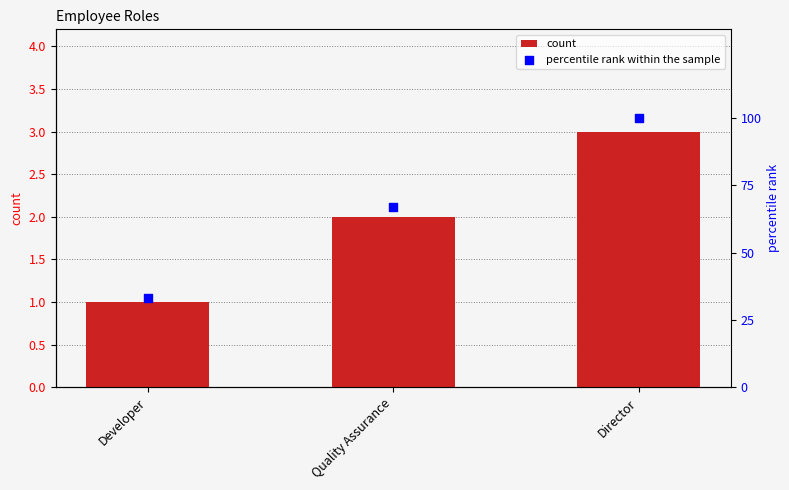

Which series has the widest spread of Y values?

percentile rank within the sample